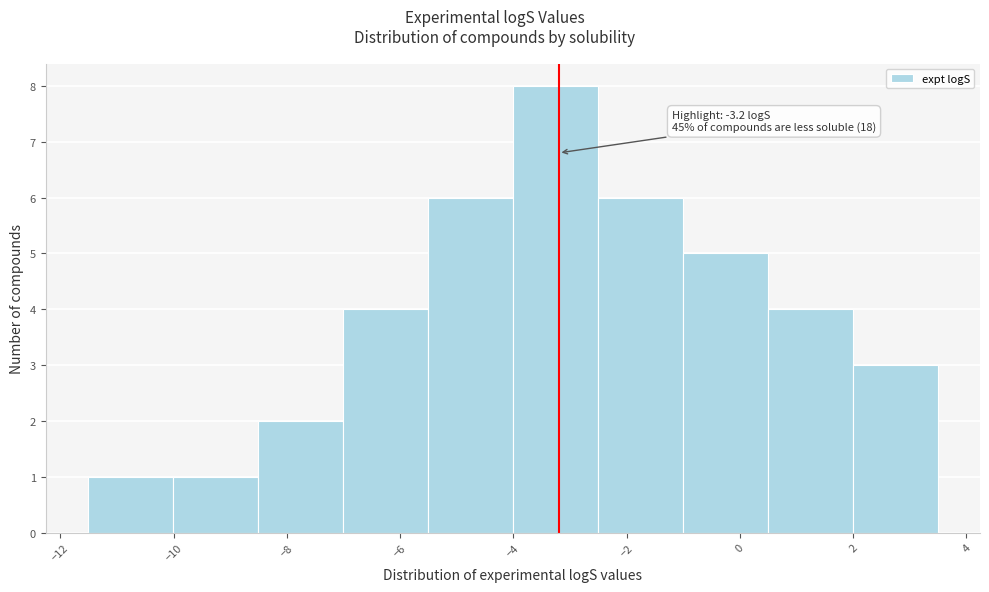

Over which range of the x-axis is the bar tallest?

-4.0 to -2.6